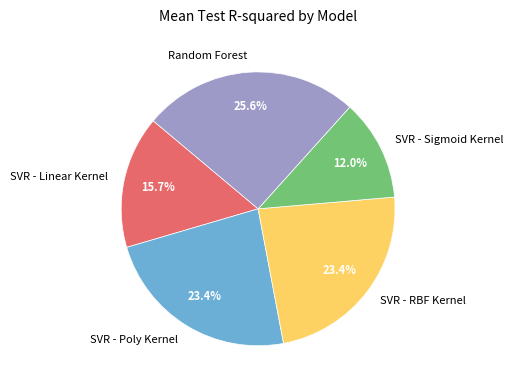

Is it true that SVR - Poly Kernel is 99% of the pie?

False